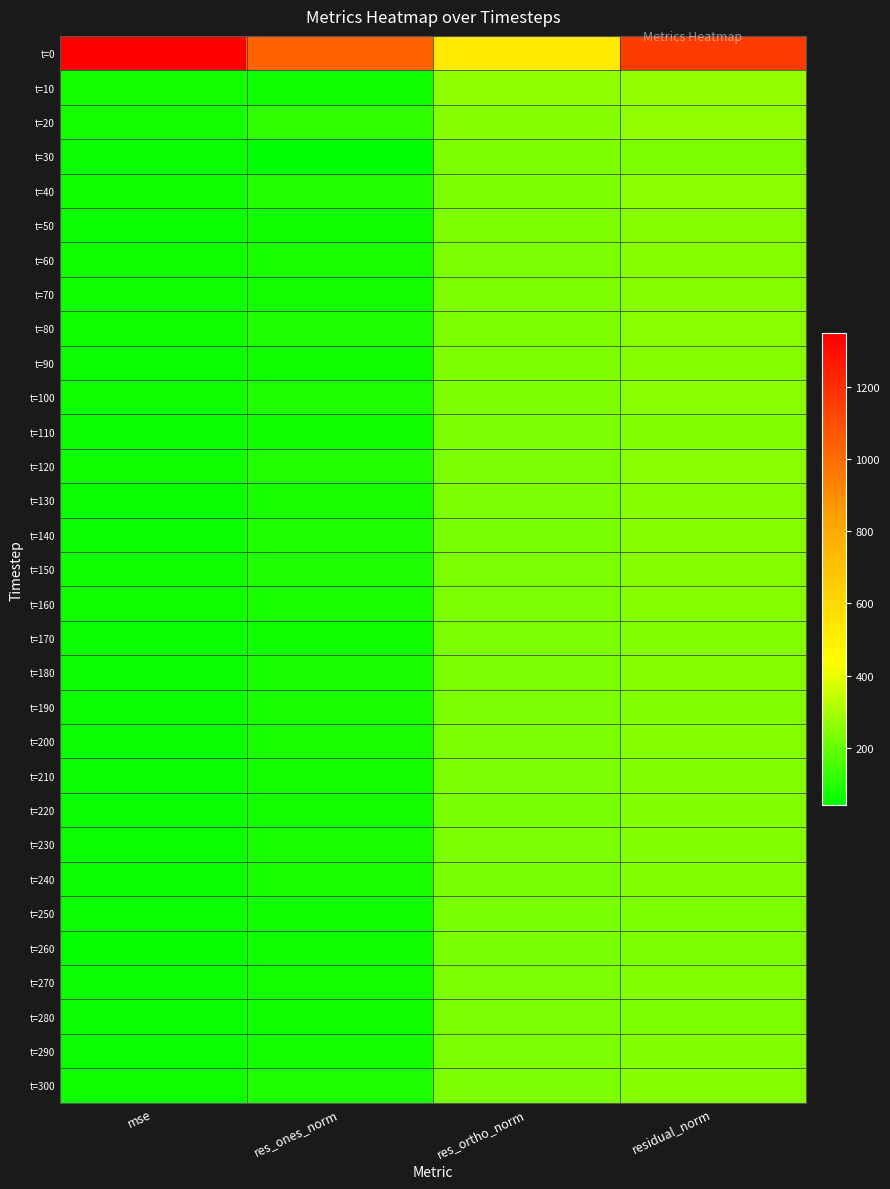

What is the smallest value displayed?

41.8